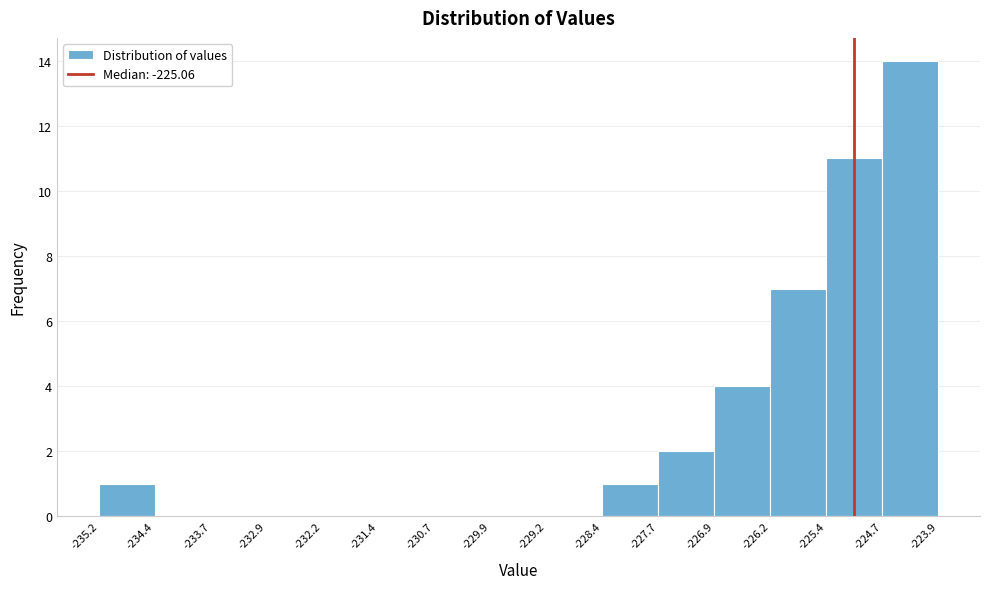

Reading left to right, transcribe this chart: for each bar, give the range it covers on the x-axis and its height. The values are not printed on the chart, so give them approximately, as read against the axis.

-235.2 to -234.4: 1
-234.4 to -233.7: 0
-233.7 to -232.9: 0
-232.9 to -232.2: 0
-232.2 to -231.4: 0
-231.4 to -230.7: 0
-230.7 to -229.9: 0
-229.9 to -229.2: 0
-229.2 to -228.4: 0
-228.4 to -227.7: 1
-227.7 to -226.9: 2
-226.9 to -226.2: 4
-226.2 to -225.4: 7
-225.4 to -224.7: 11
-224.7 to -223.9: 14